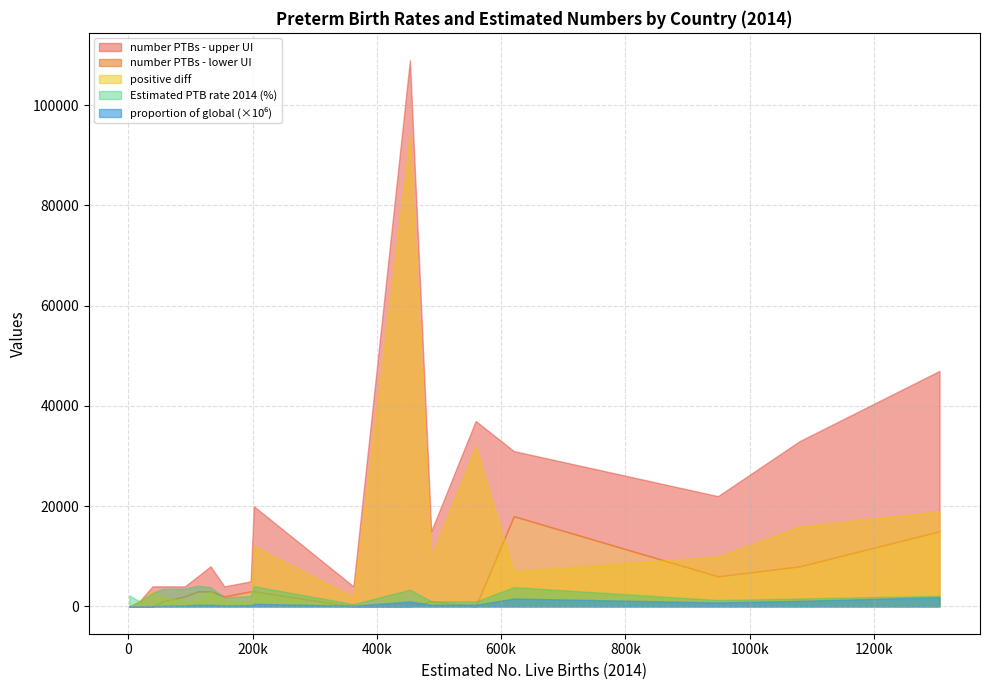

Is the value of proportion of global at Libya greater than the value of positive diff at Rwanda?

No